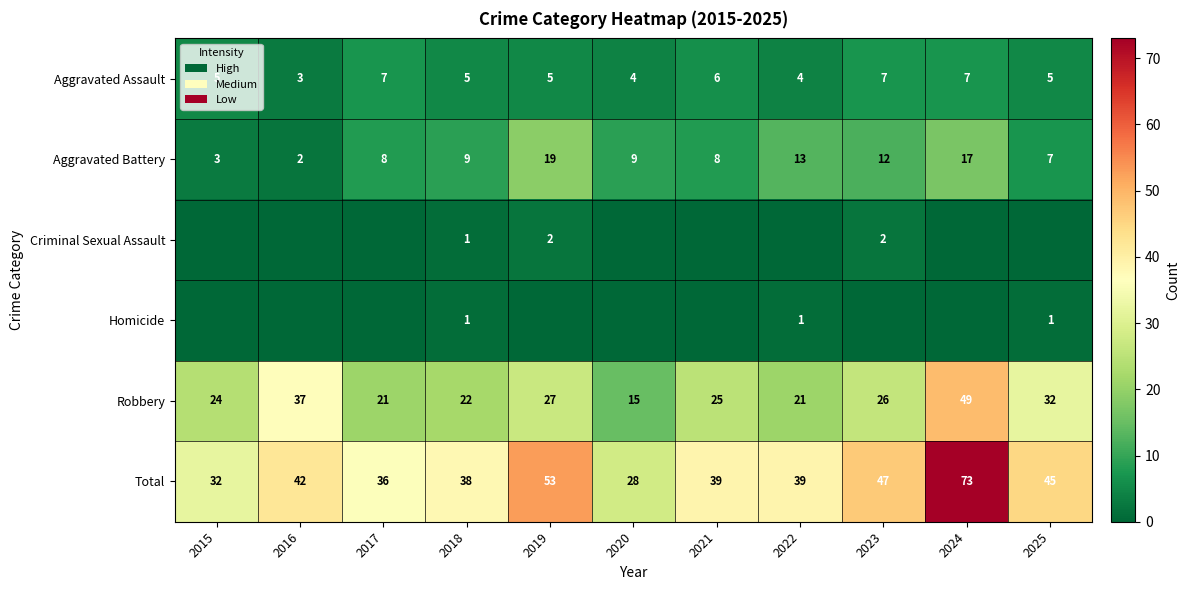

At which label does Robbery reach its minimum?

2020